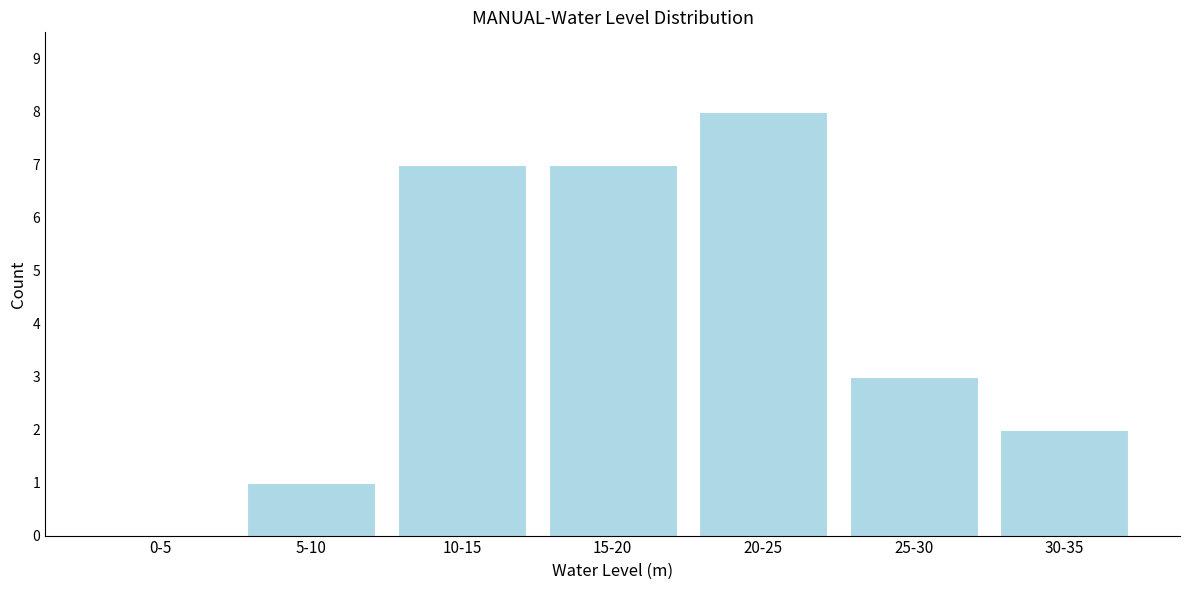

Reading left to right, extract all data points from this chart.

0-5=0	5-10=1	10-15=7	15-20=7	20-25=8	25-30=3	30-35=2